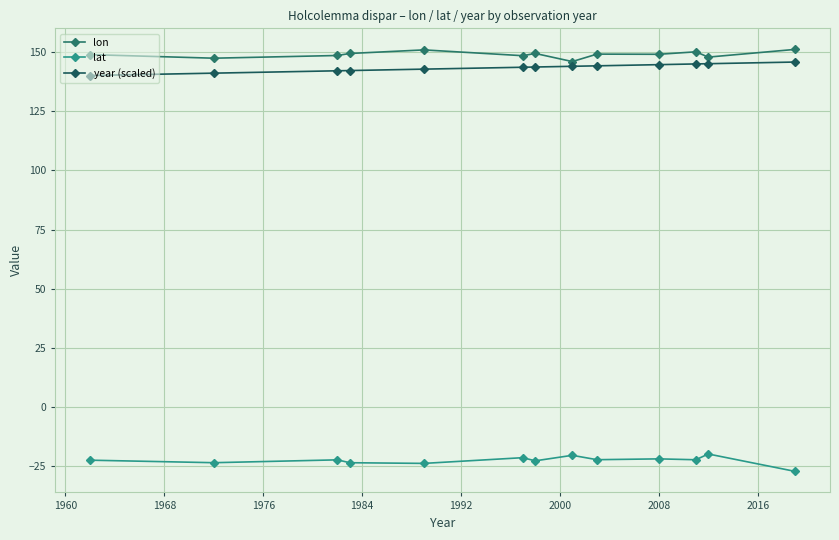

Does the chart have visible grid lines?

Yes